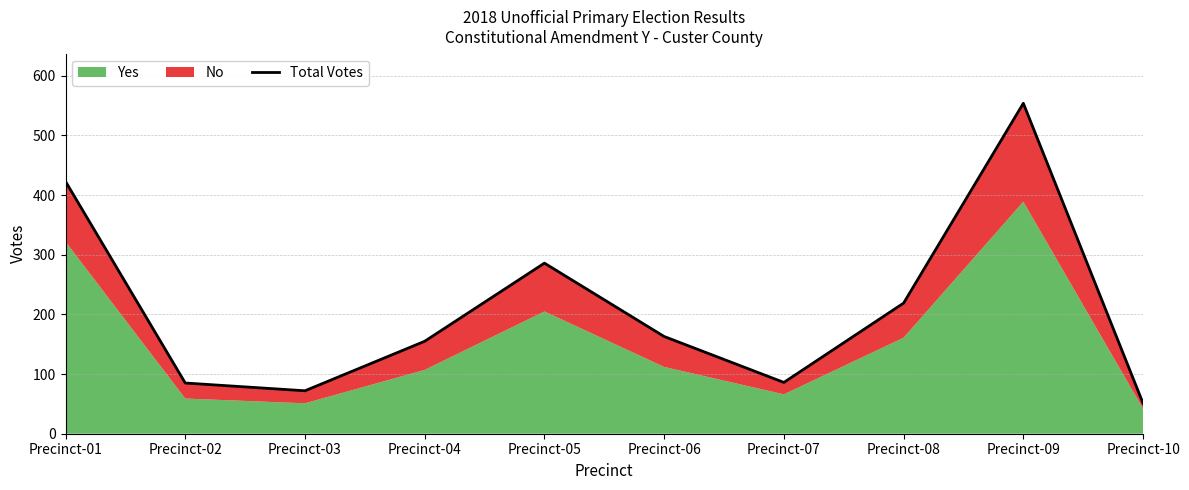

At which category does the chart reach its peak across all series?

Precinct-09